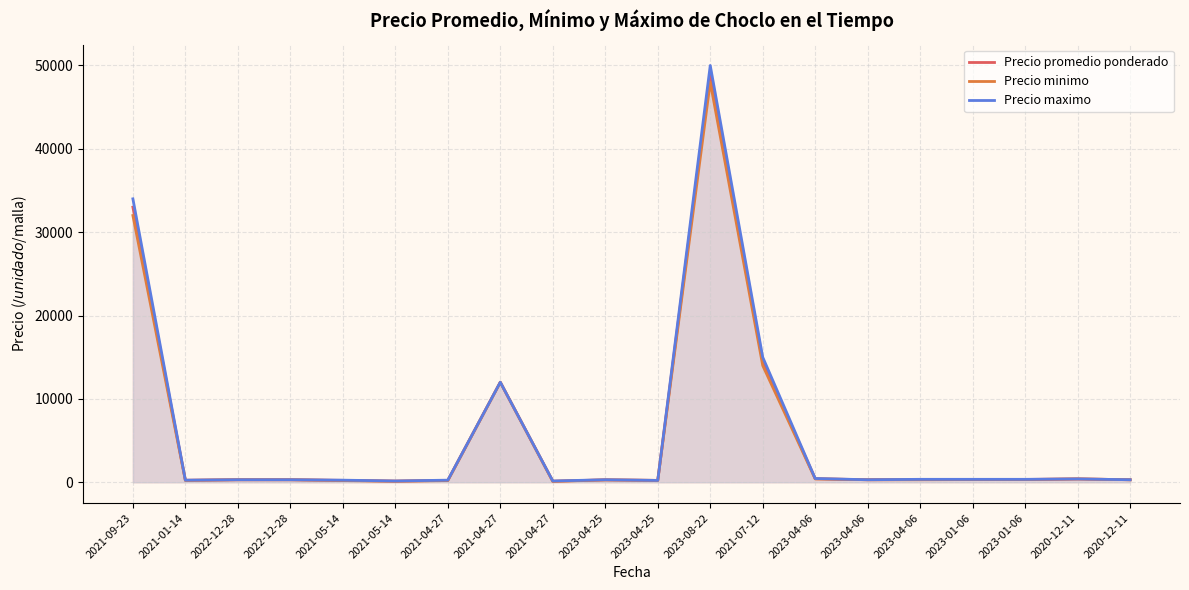

At which label does Precio maximo reach its peak?

2023-08-22